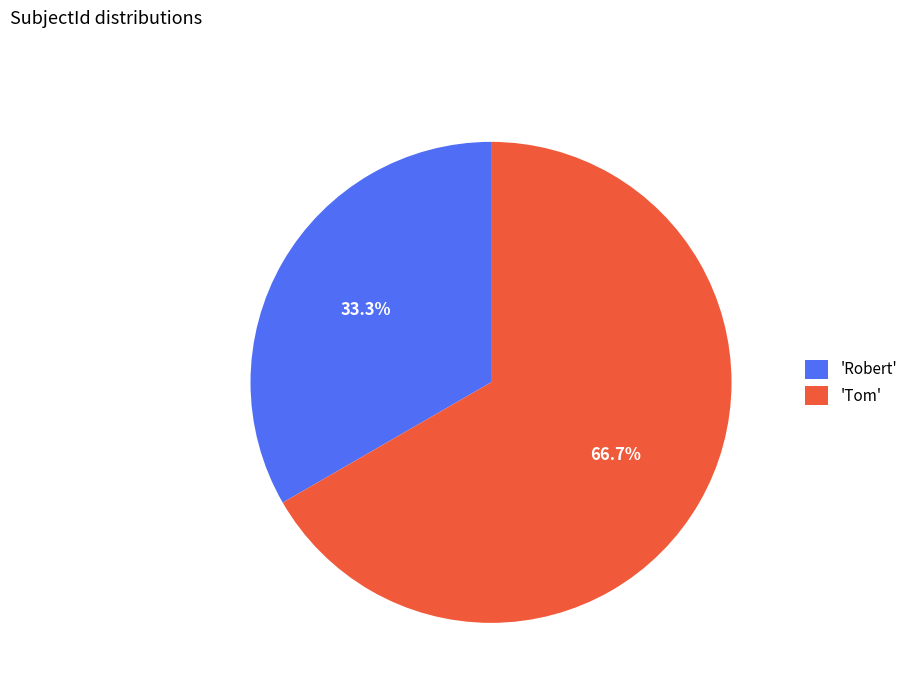

Count the number of slices in the pie.

2